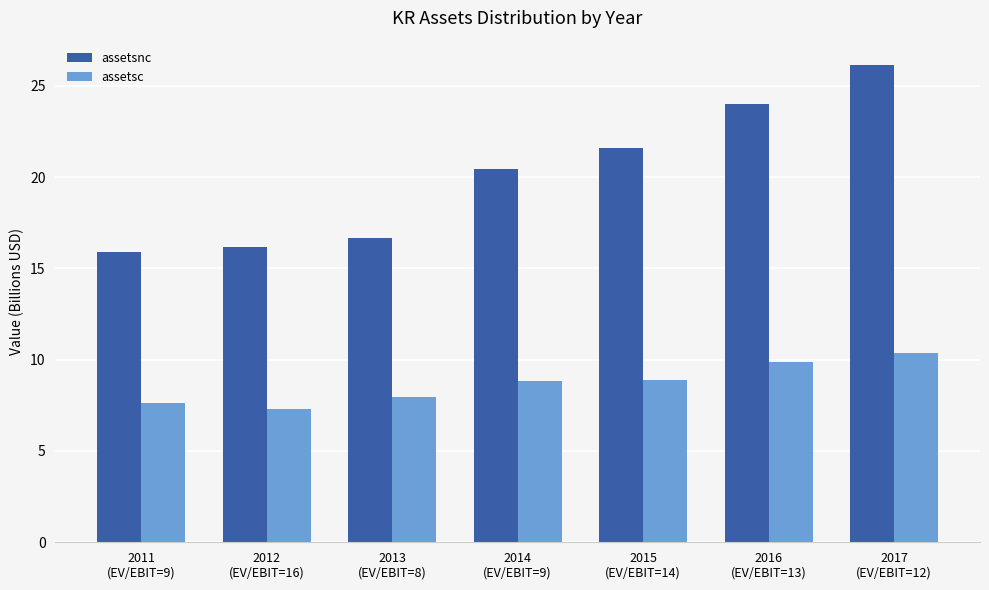

What is the difference between the highest and lowest values at 2016
(EV/EBIT=13)?

14.1